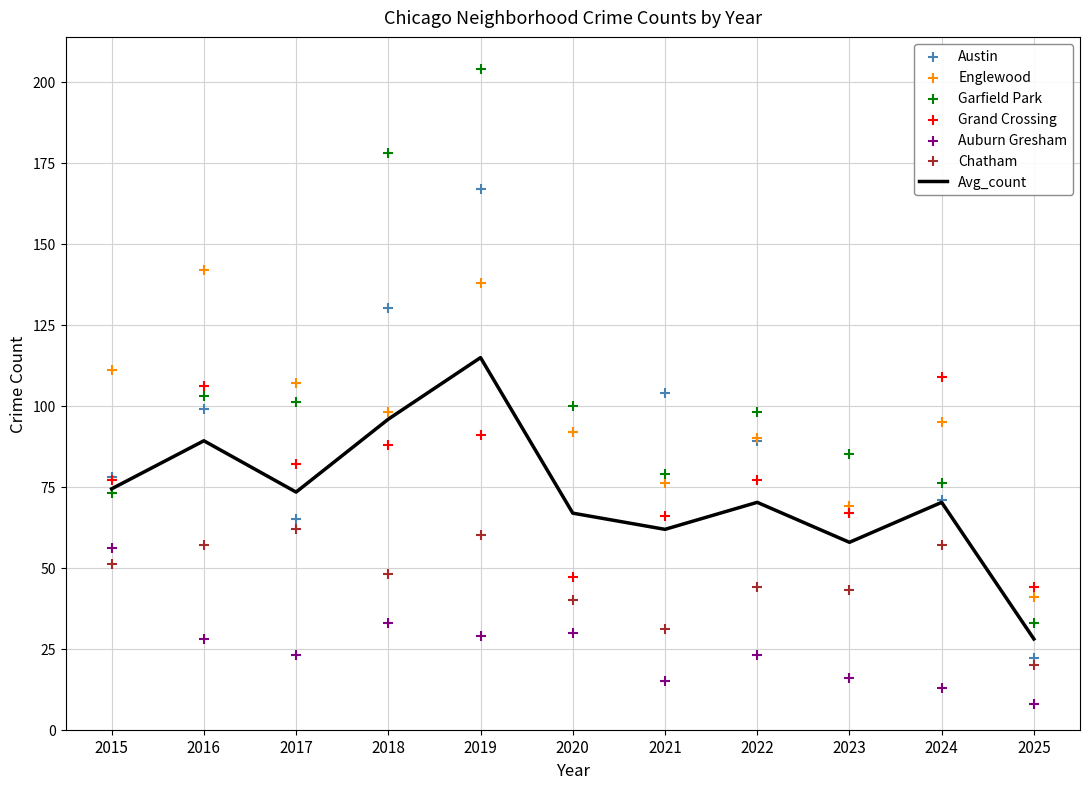

What is the total value across all series at 2023?

347